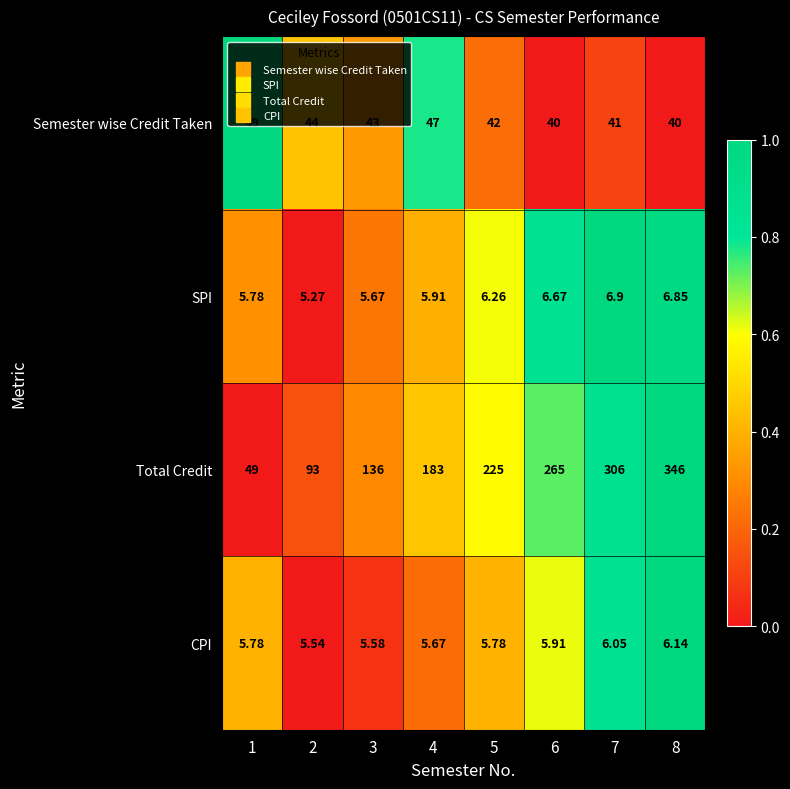

At which category does the chart reach its minimum across all series?

2